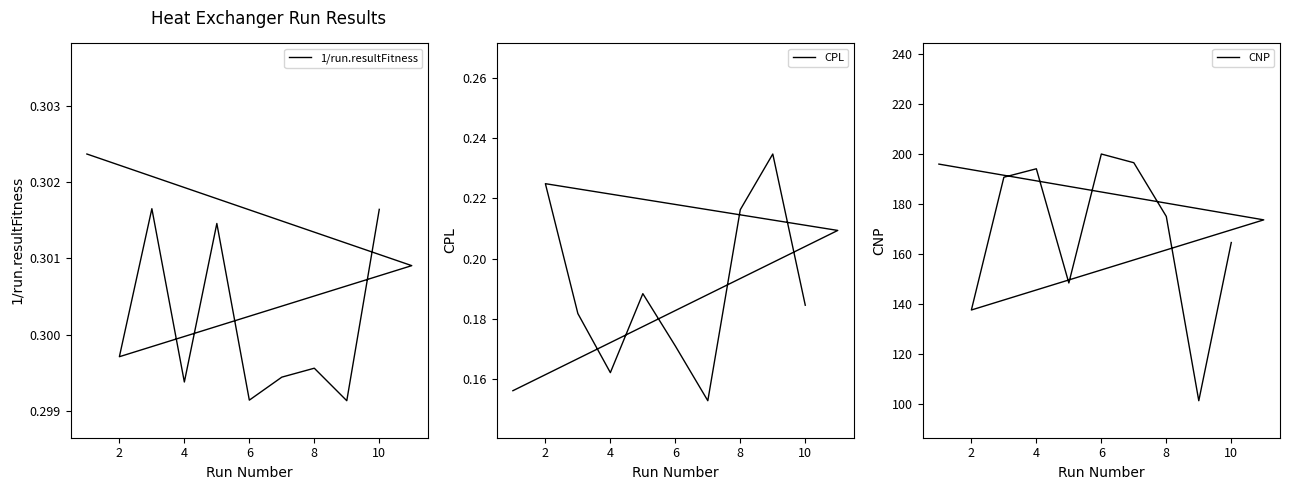

Reading right to left, list all the values displayed in this chart.

1/run.resultFitness: 0.3	0.3	0.3	0.3	0.3	0.3	0.3	0.3	0.3	0.3	0.3
CPL: 0.2	0.2	0.2	0.2	0.2	0.2	0.2	0.2	0.2	0.2	0.2
CNP: 164.5	101.2	175.0	196.4	199.9	148.3	194.0	190.6	137.5	173.6	195.9